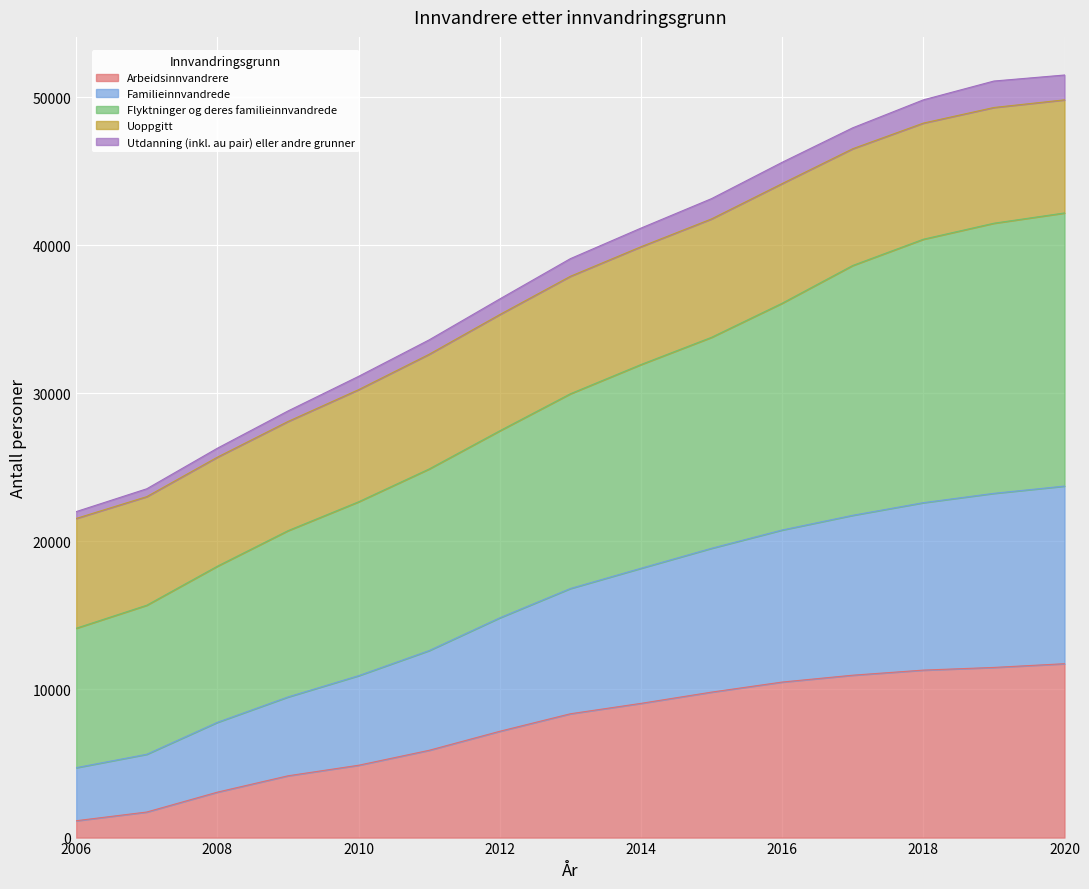

The Arbeidsinnvandrere series shows 9822 at 2015. True or false?

True